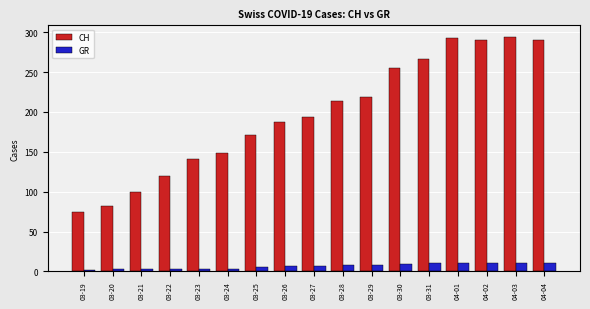

What is the highest value of the CH series?

294